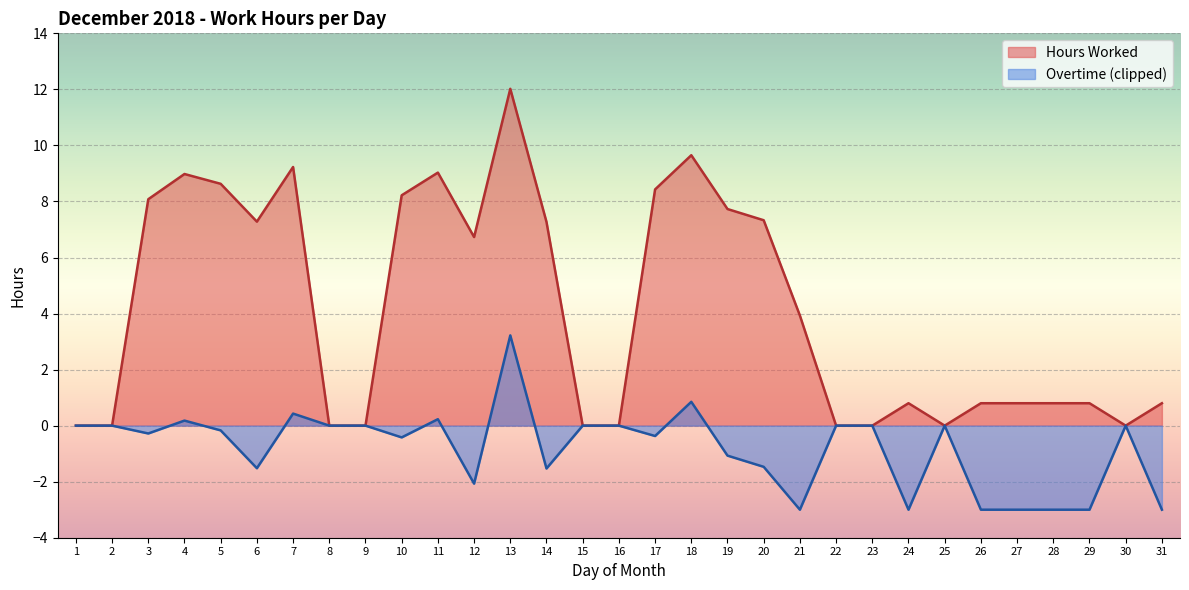

Which series changed the most between 21 and 22?

Hours Worked